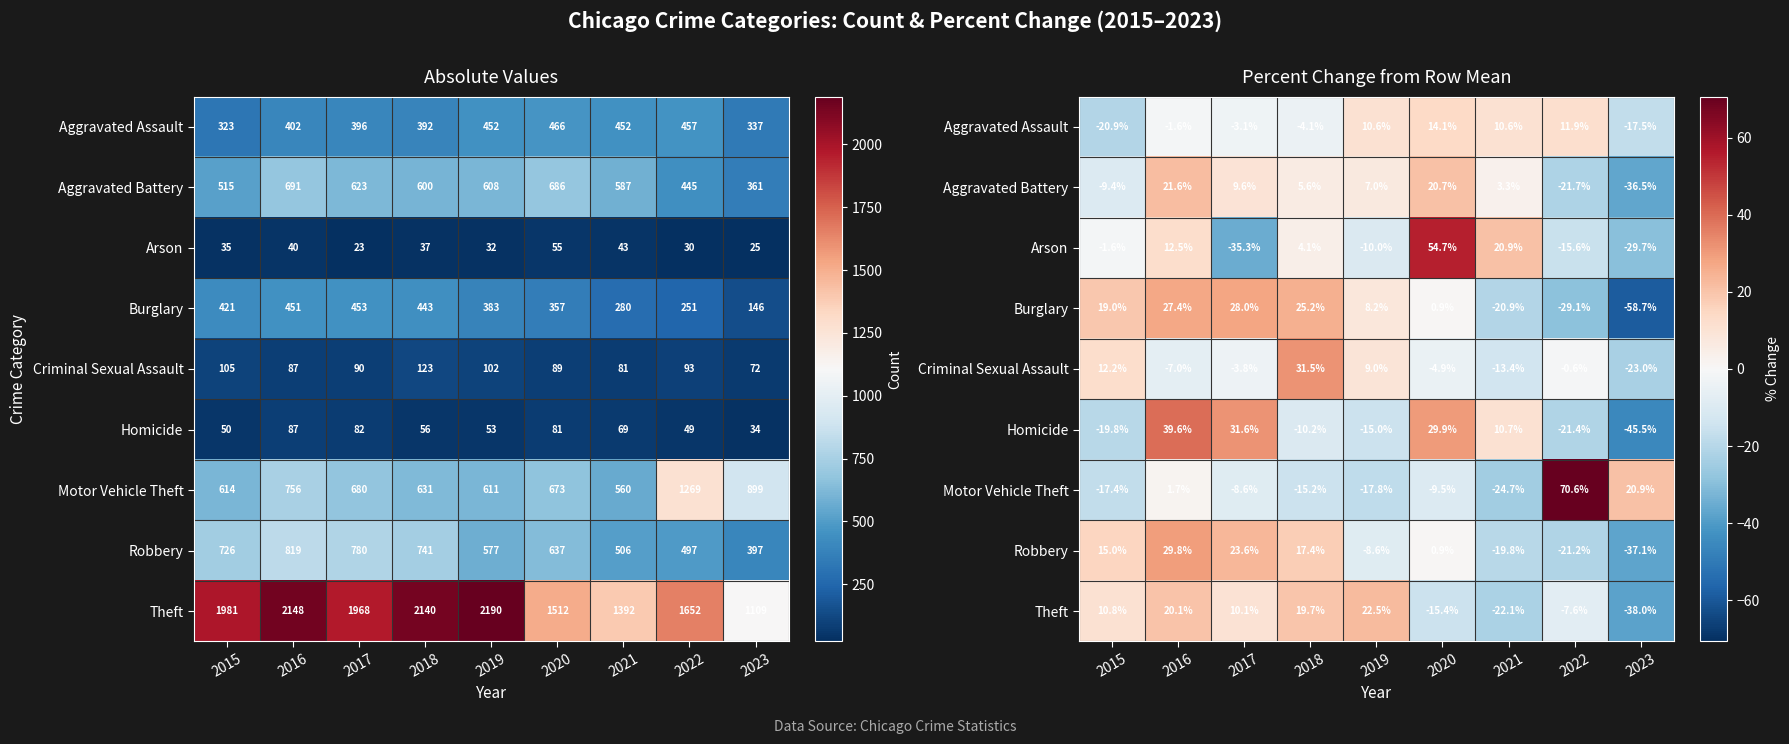

What is the smallest value displayed?

-58.7